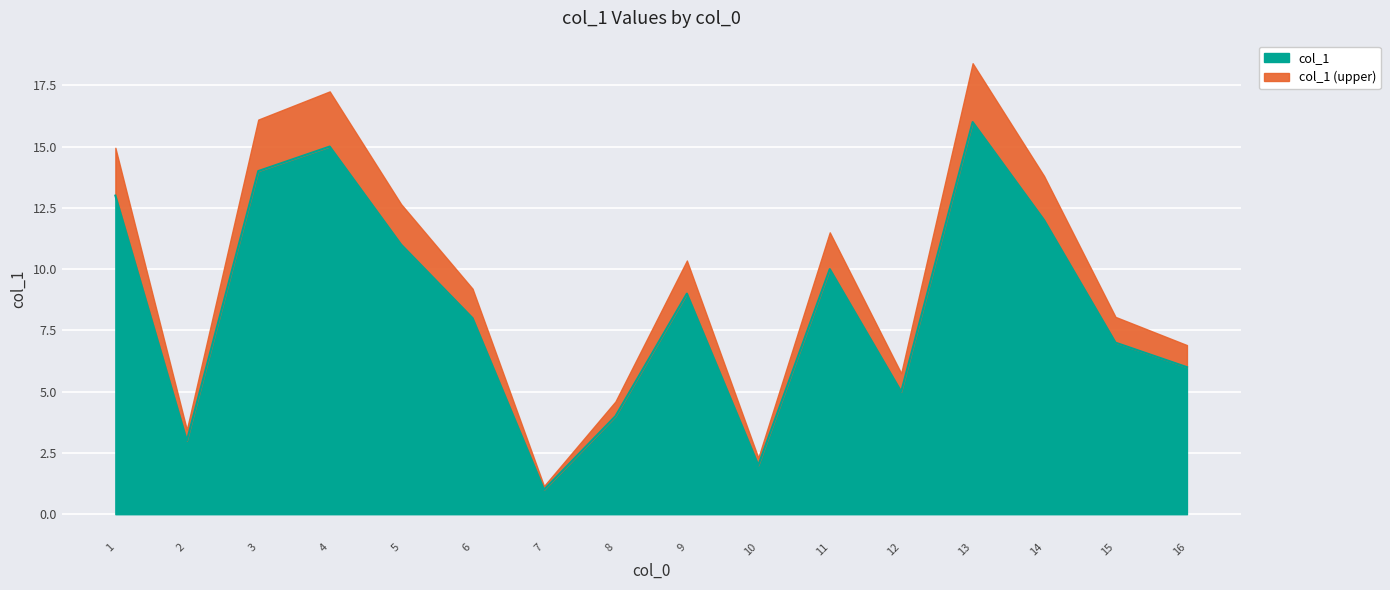

Does the chart display data point markers on the line(s)?

No